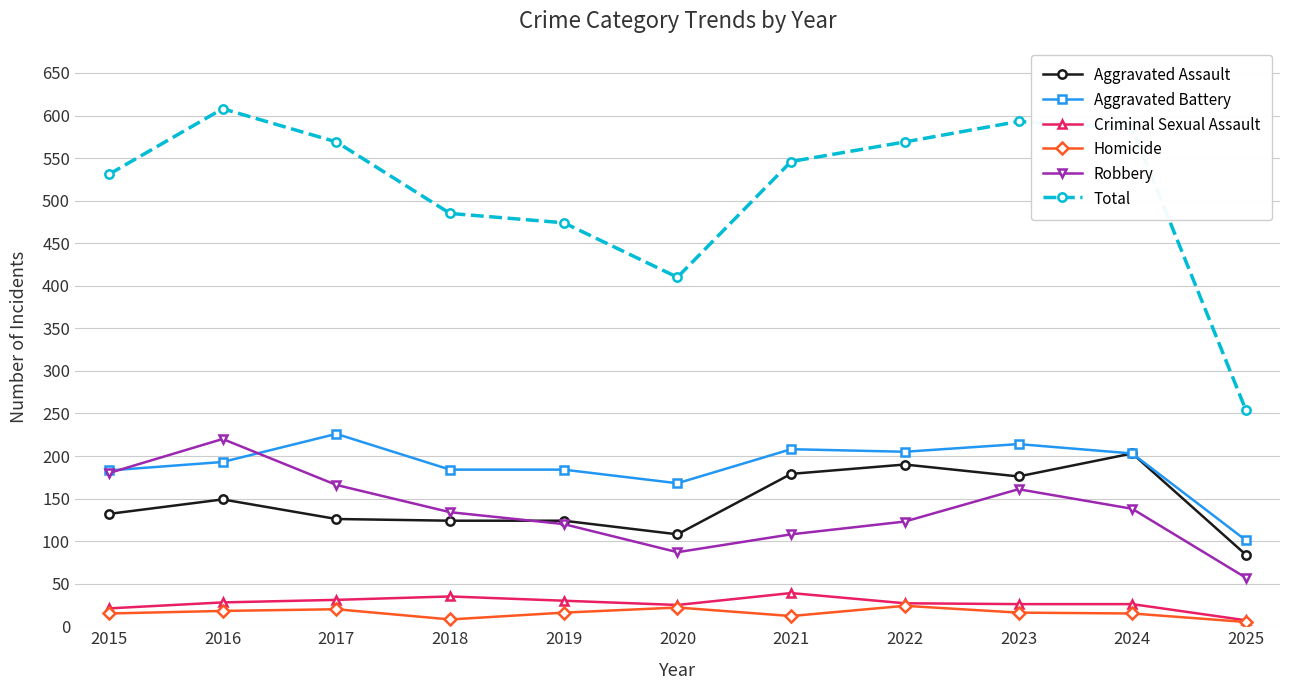

At 2021, list the series in order from smallest to largest.

Homicide, Criminal Sexual Assault, Robbery, Aggravated Assault, Aggravated Battery, Total